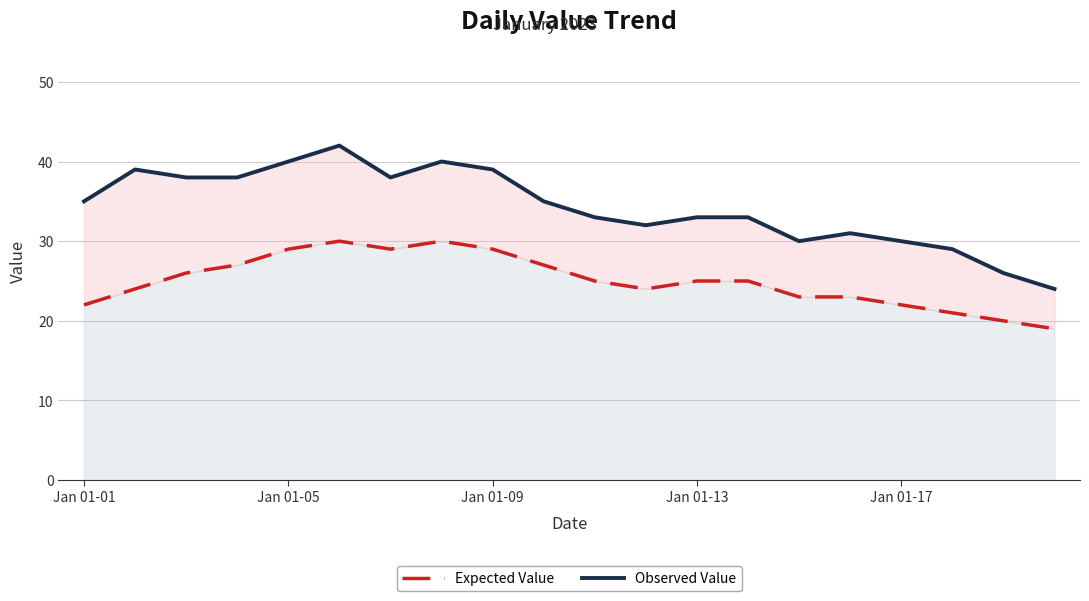

Rank the series at 7 from lowest to highest value.

Expected Value, Observed Value